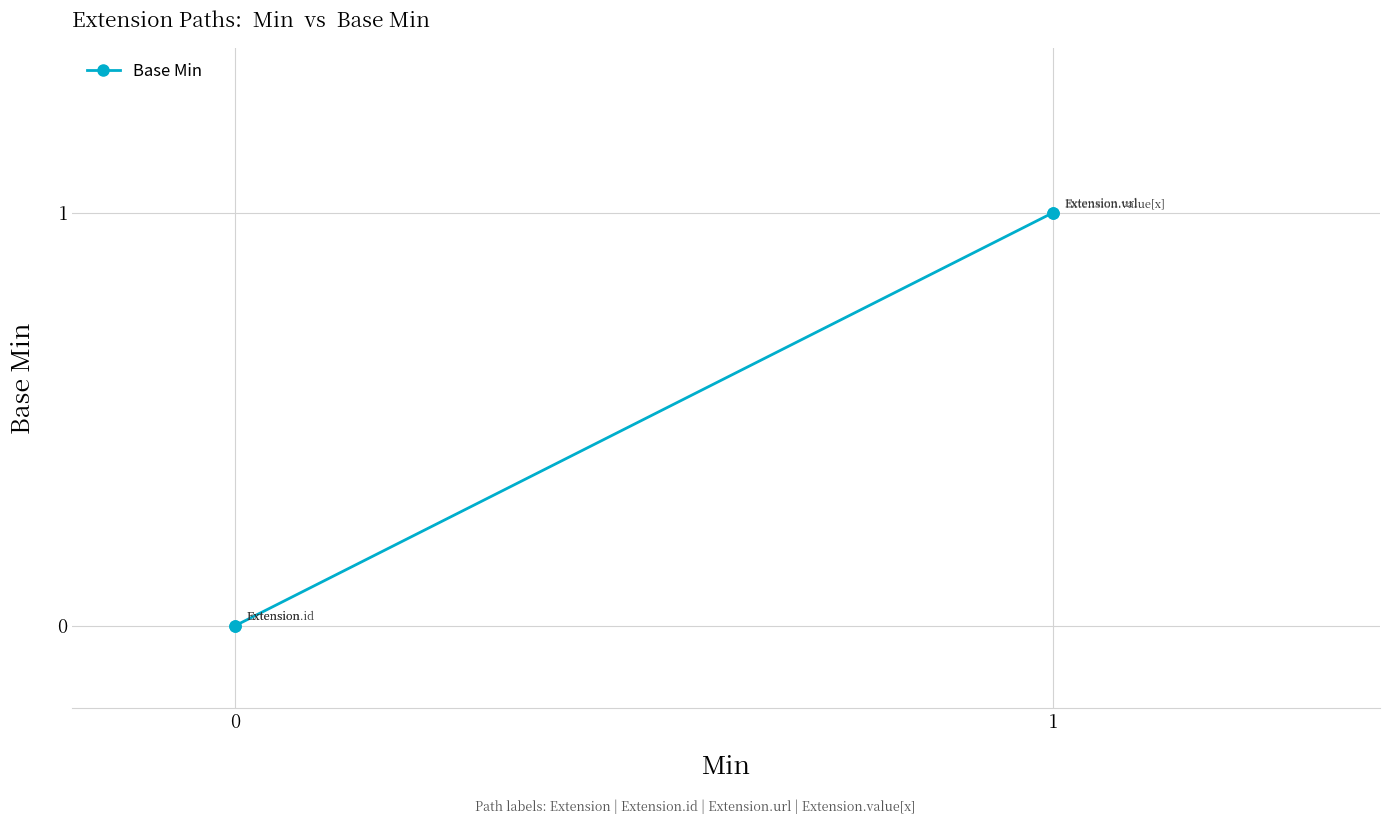

How many positive values are there?

2